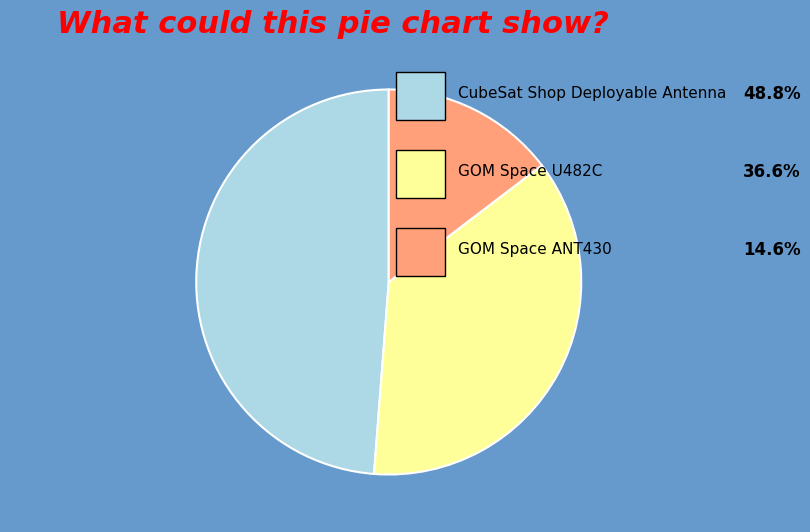

Count the number of slices in the pie.

3